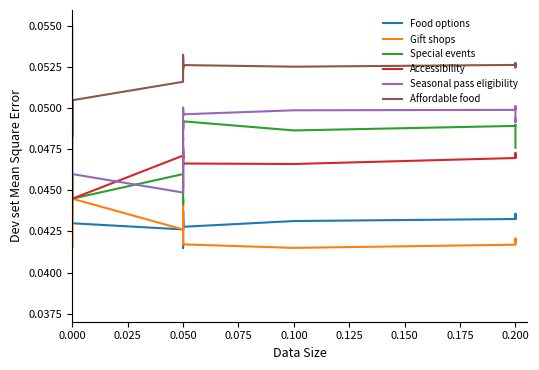

True or false: Special events and Accessibility intersect in this chart.

False